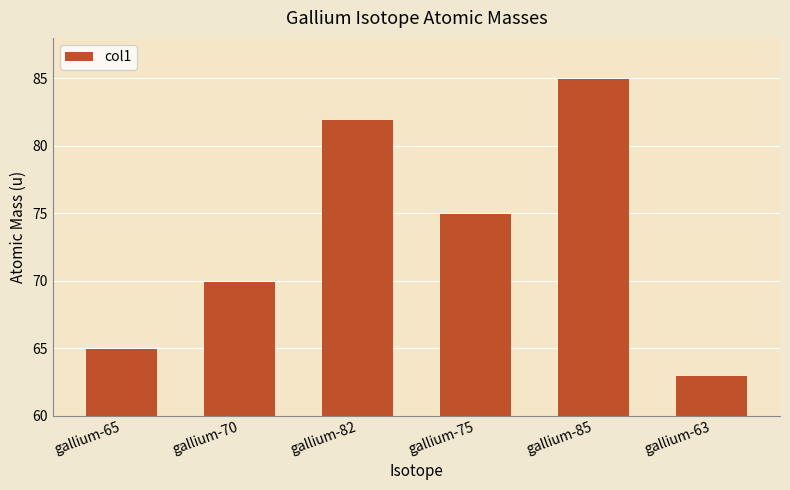

What is the difference between the values at gallium-75 and gallium-82?

7.0